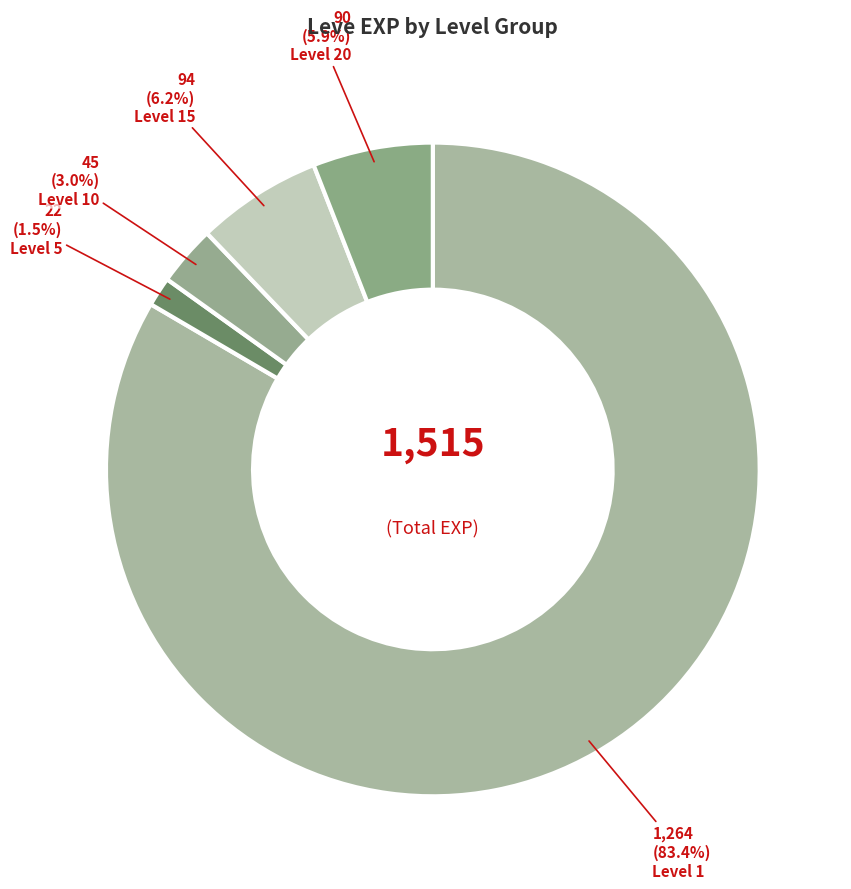

How many slices are in this pie chart?

5